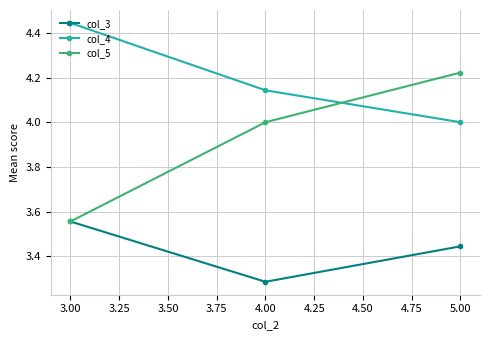

What are all the series names shown in the legend?

col_3, col_4, col_5